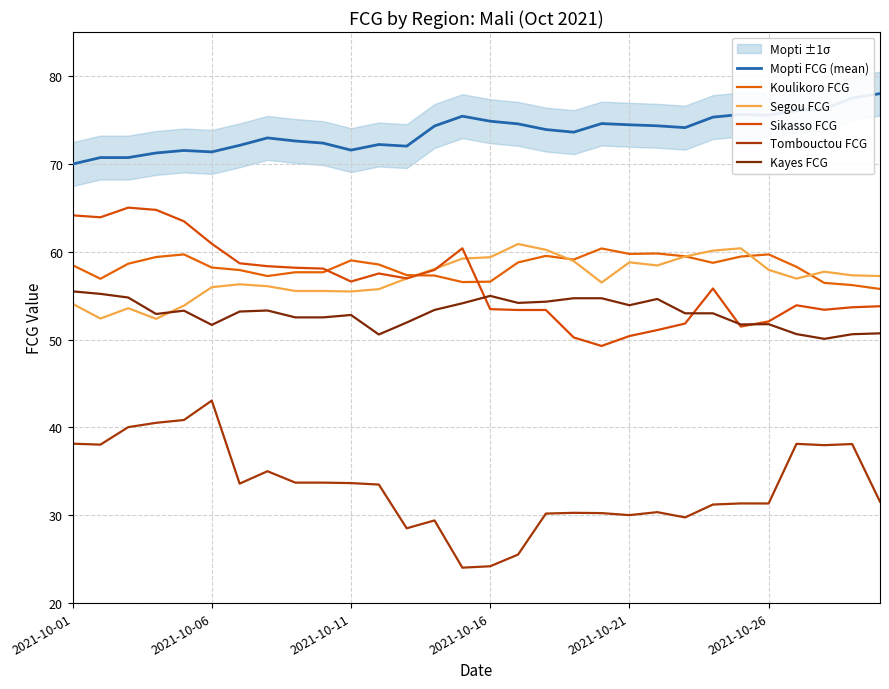

What is the difference between the highest and lowest values at 2021-10-26?

44.2